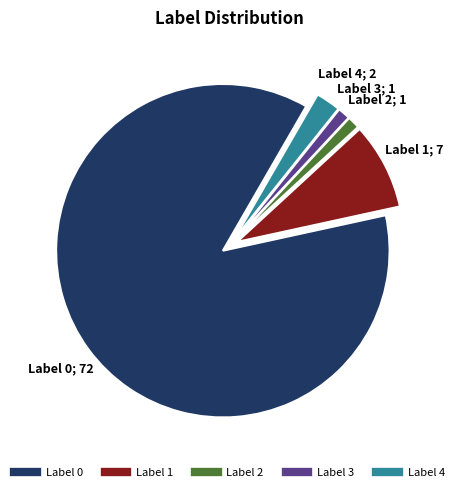

True or false: Label 2 accounts for 11% of the total.

False